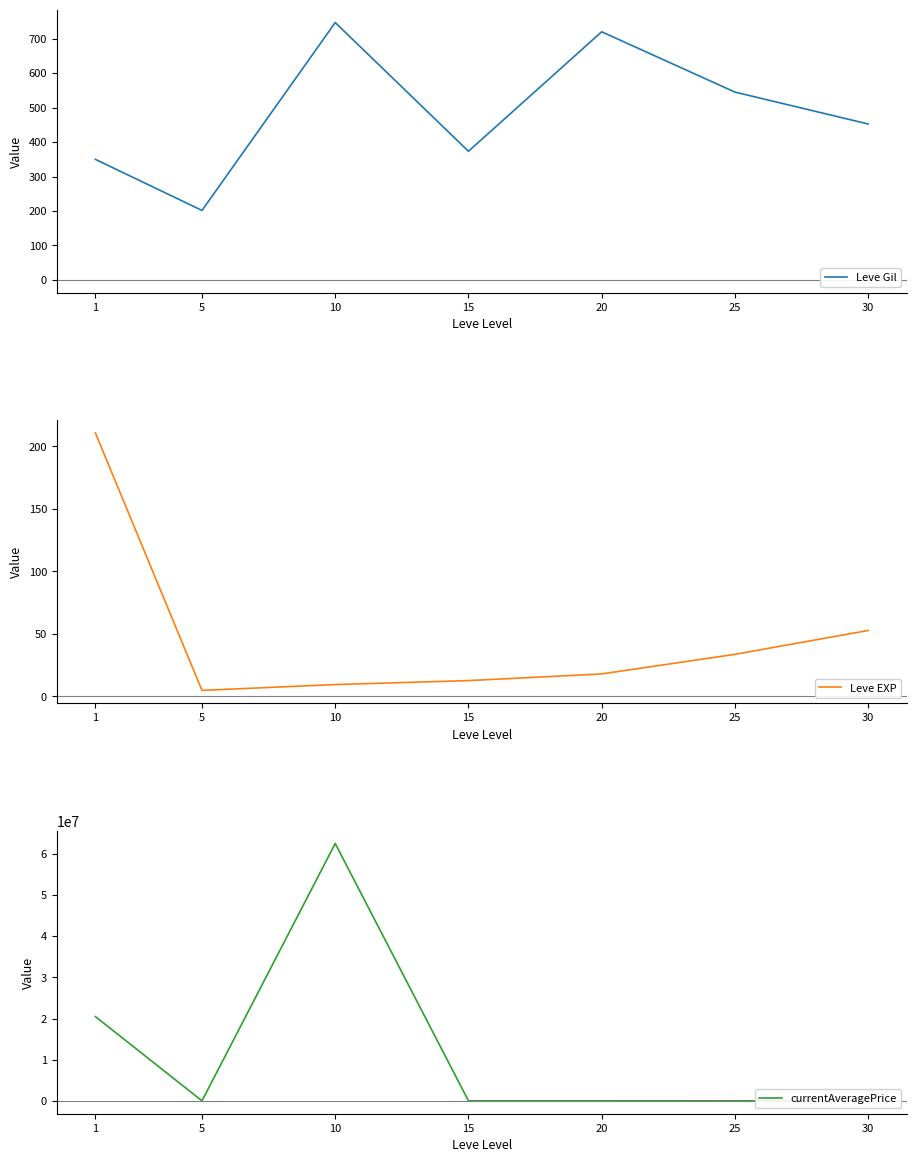

True or false: Leve Gil and Leve EXP cross at least once.

False